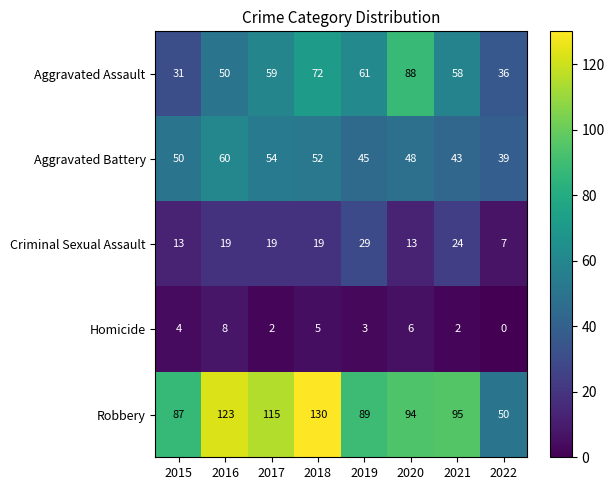

Which series has the widest spread of values?

Robbery